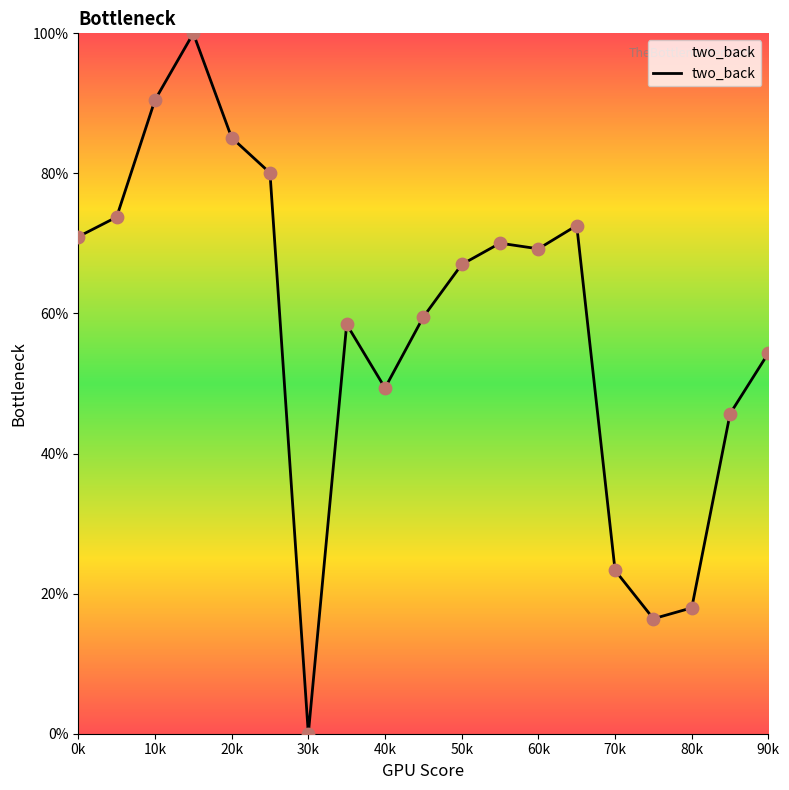

What is the maximum value shown in the chart?

100.0